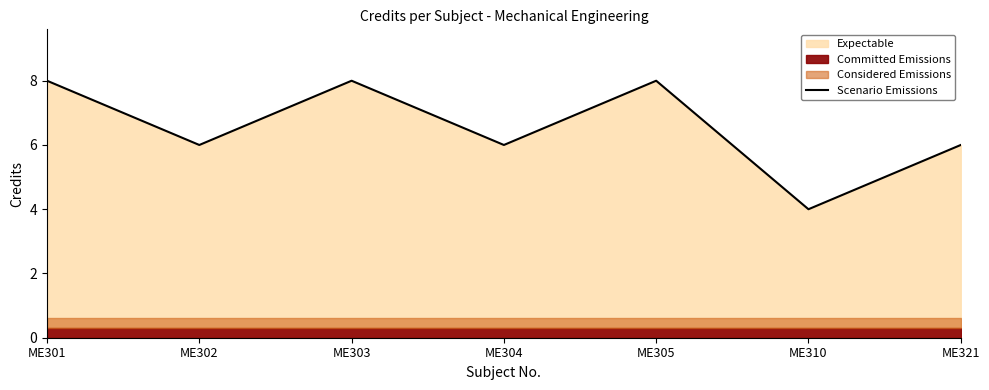

How many interior local peaks (higher than both neighbors) does the data have?

2